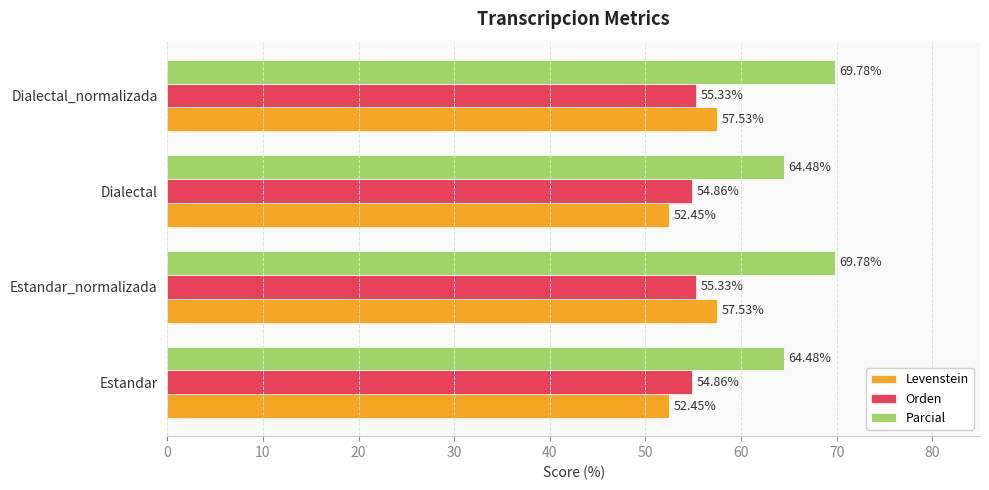

Which series changed the most between Estandar_normalizada and Dialectal?

Parcial